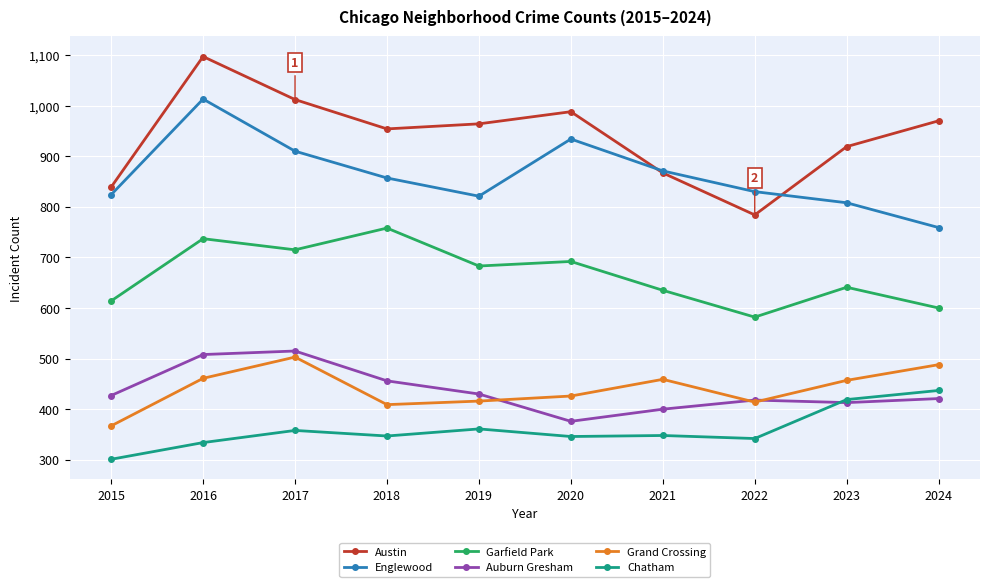

The Garfield Park series shows 614 at 2015. True or false?

True